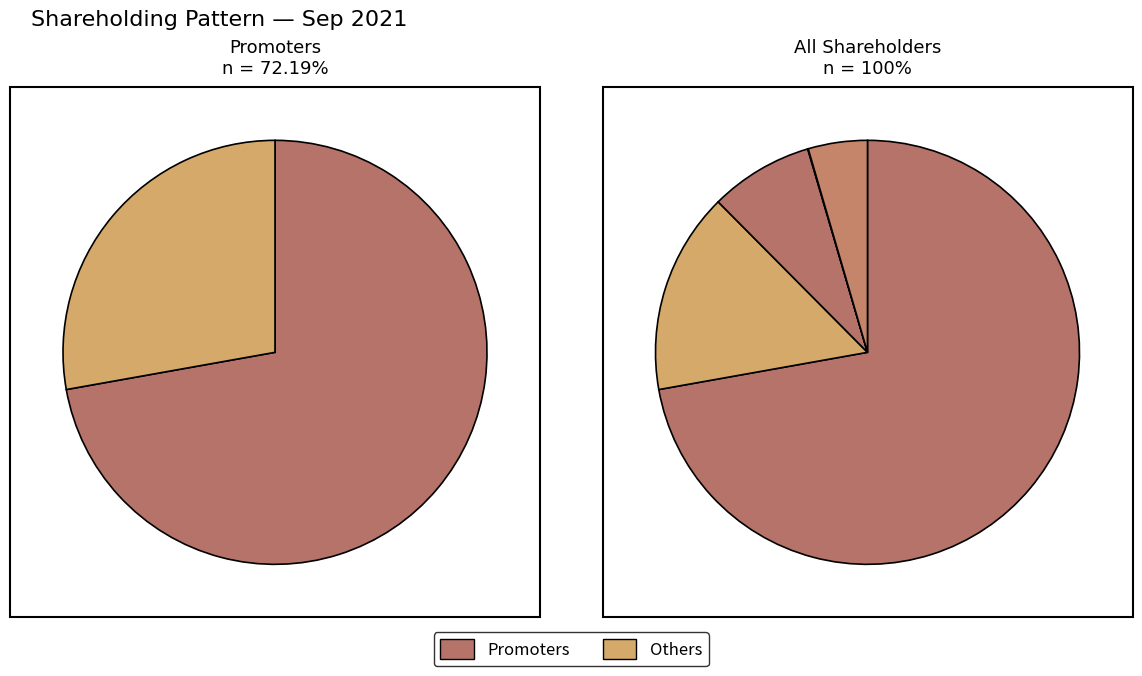

How many segments does this pie chart have?

5